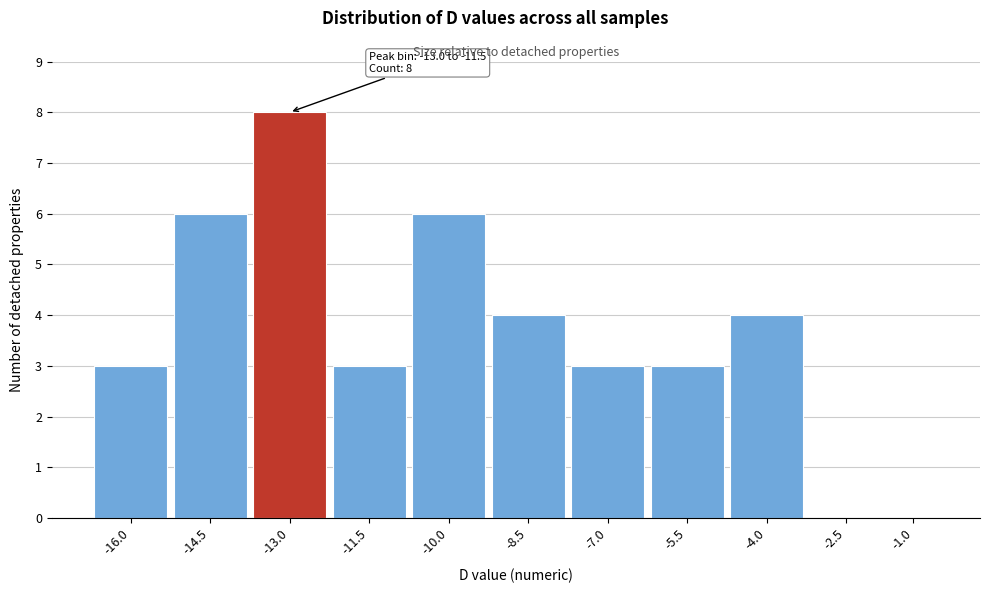

Reading left to right, what are all the values shown in this chart?

-16.0=3	-14.5=6	-13.0=8	-11.5=3	-10.0=6	-8.5=4	-7.0=3	-5.5=3	-4.0=4	-2.5=0	-1.0=0